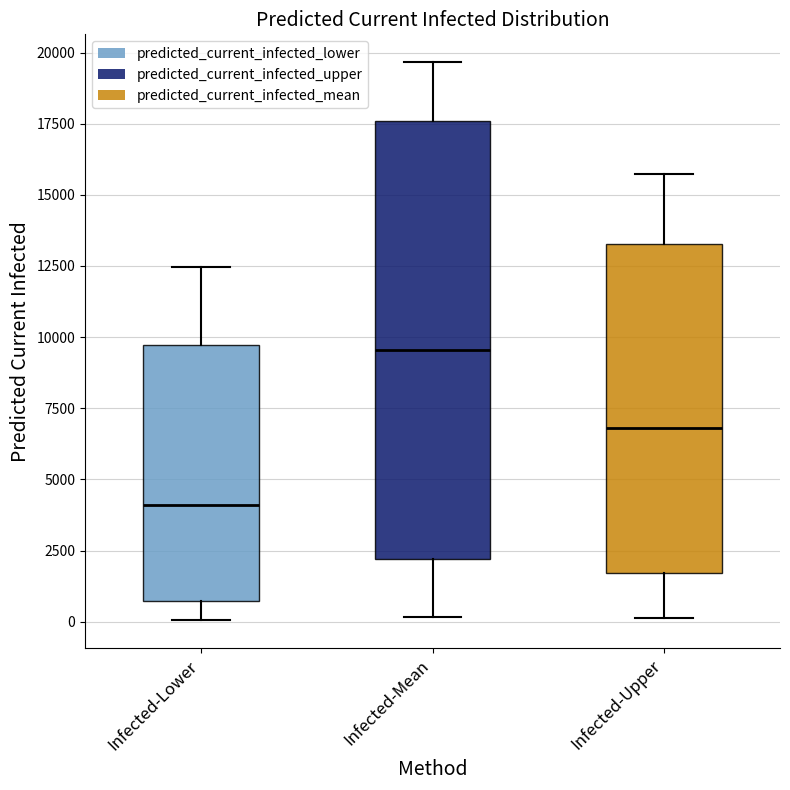

Which box is the tallest, from its lower edge to its upper edge?

Infected-Mean